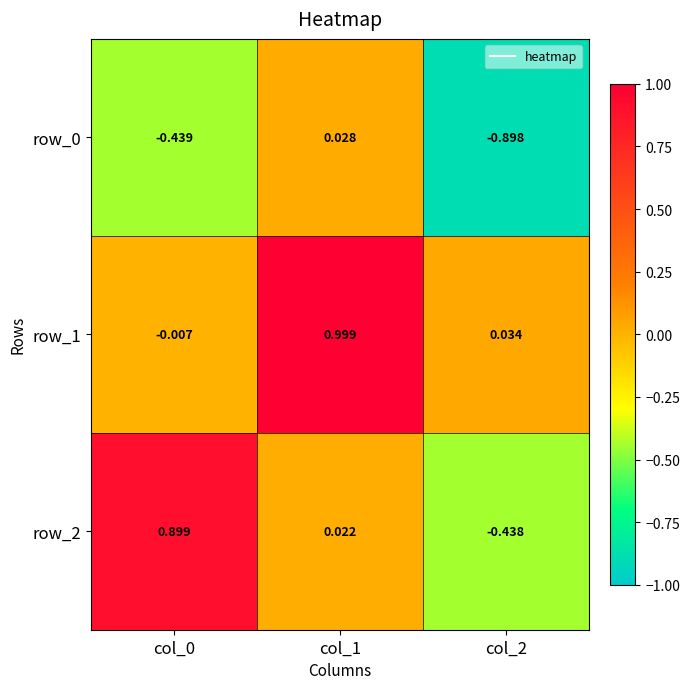

True or false: row_2 has a value of 0.9 at col_0.

True